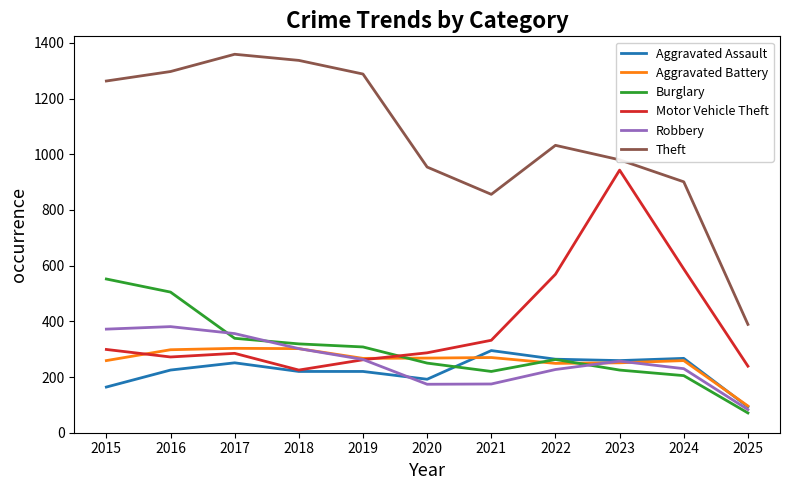

What is the difference between the highest and lowest values at 2022?

805